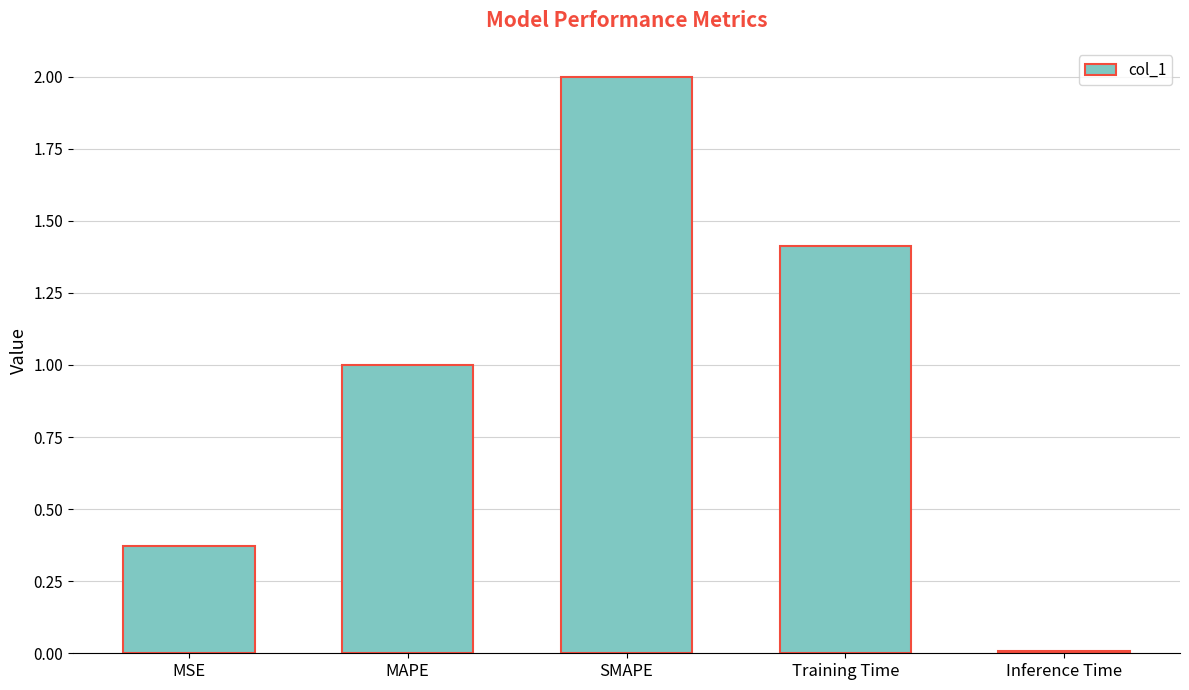

At which label does the data first exceed 1?

MAPE